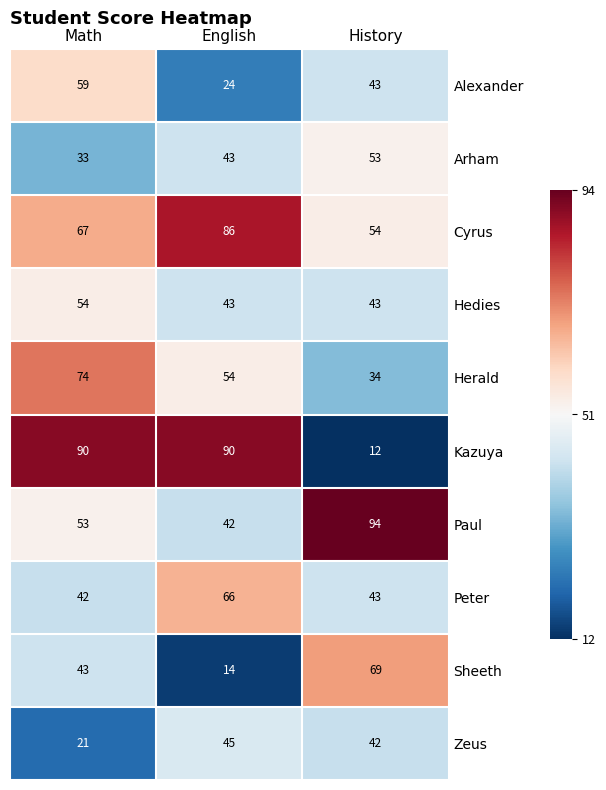

What is the sum of the Paul values at History and English?

136